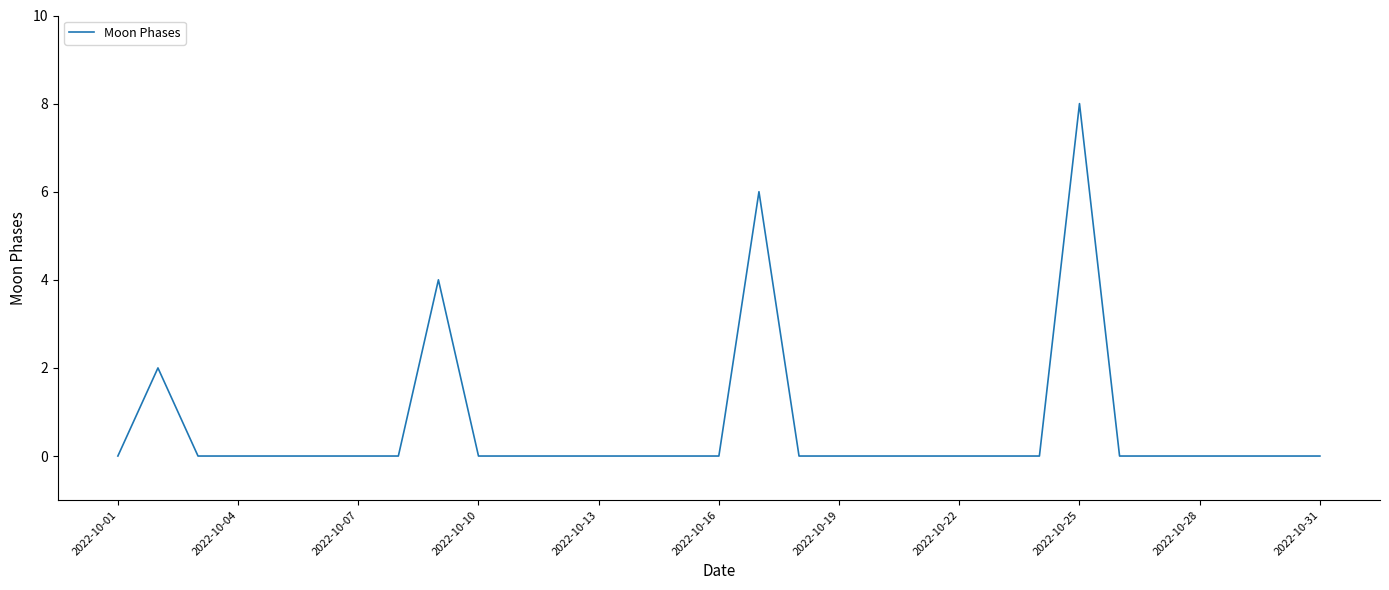

What is the difference between the maximum and minimum values?

8